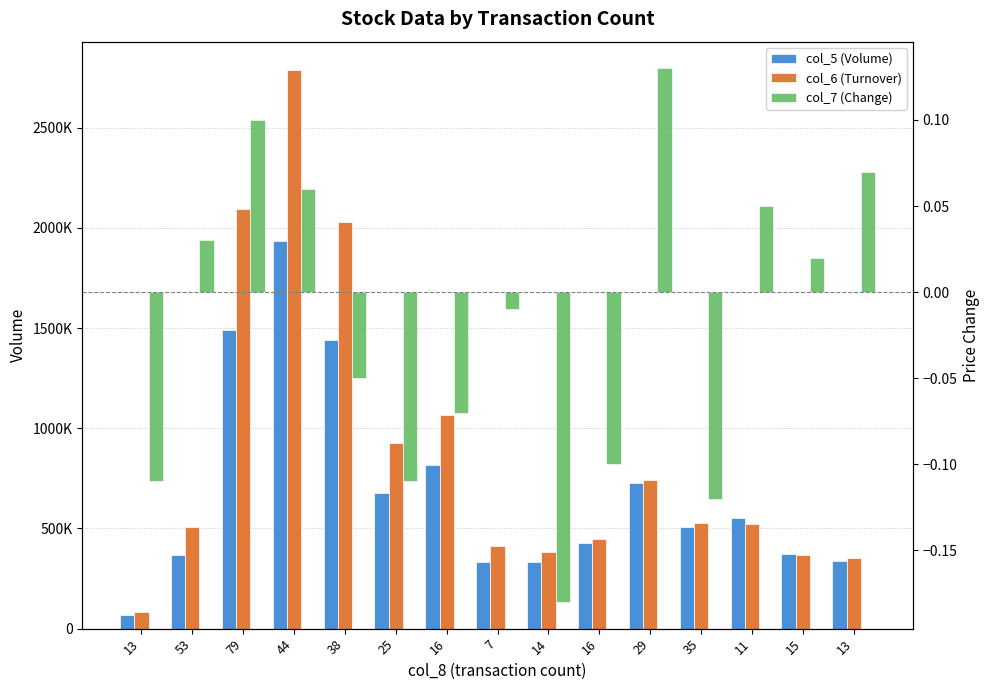

What is the label of the 10th bar from the left?

16